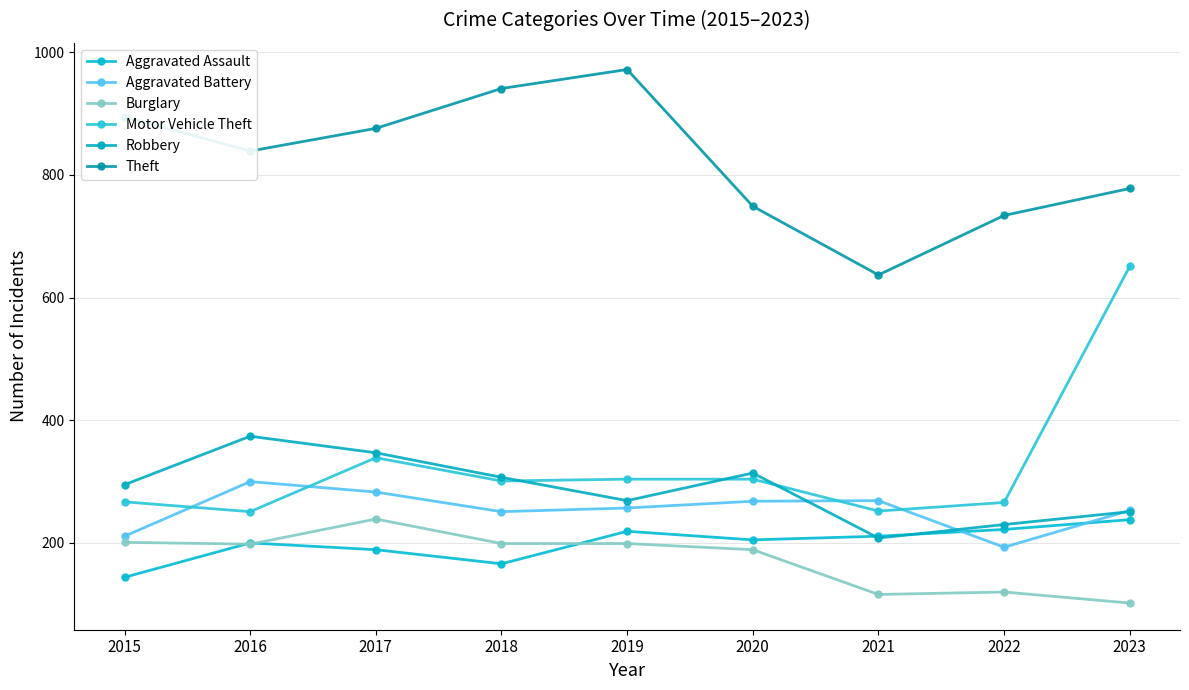

Is this an area chart (filled region under the line)?

No